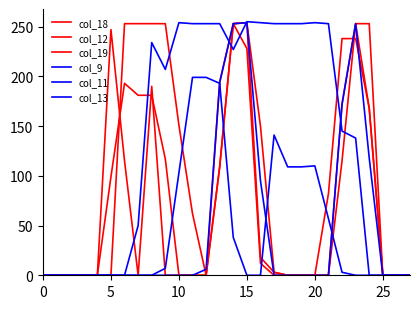

How many values in the col_11 series are below 207?

14